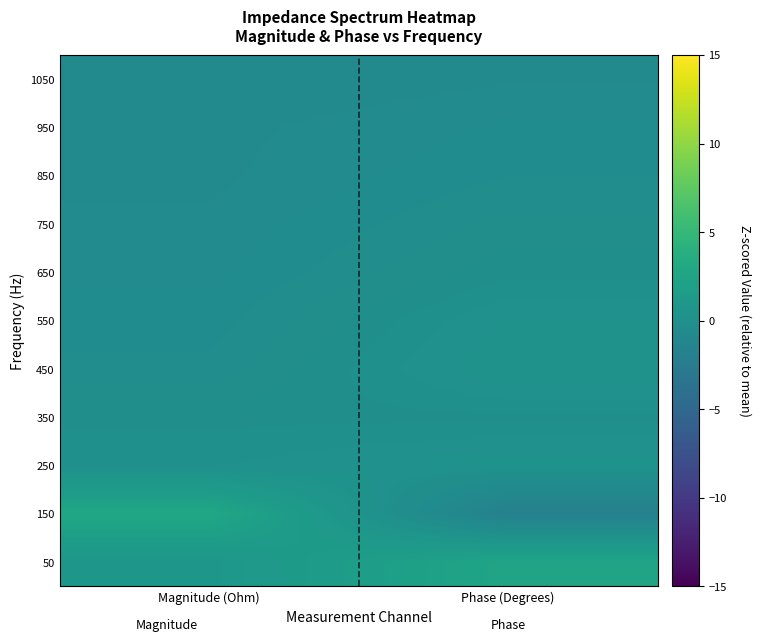

What is the difference between the highest and lowest values at Phase (Degrees)?

4.4